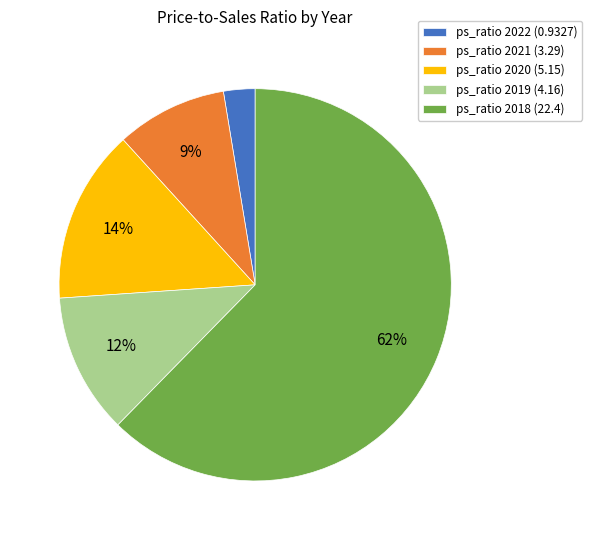

To the nearest percent, what is the average slice percentage?

20%